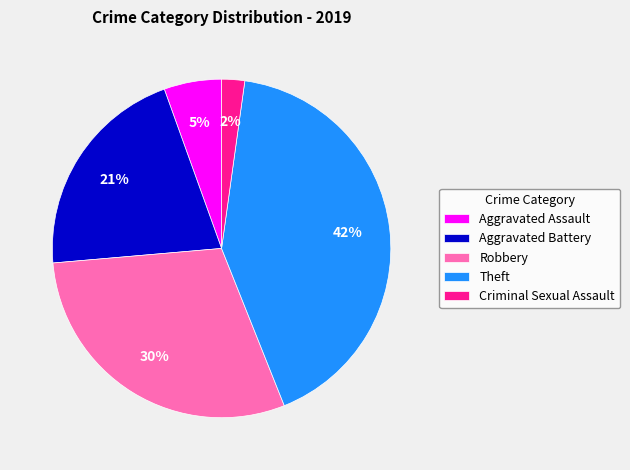

To the nearest percent, what is the difference between the largest and smallest slice percentages?

40%